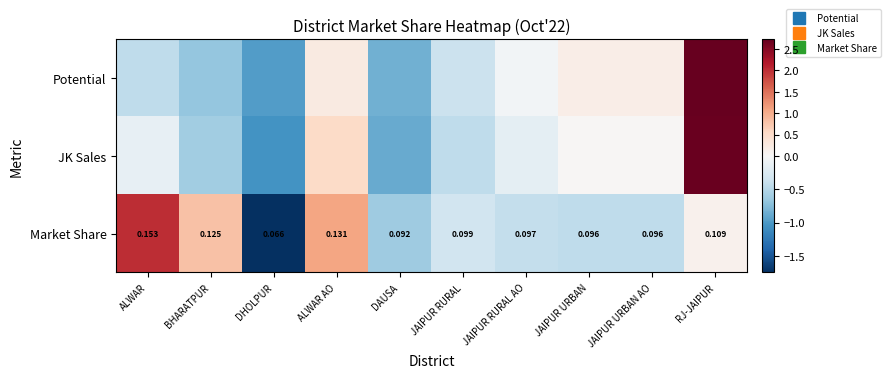

Which series has the largest total across all categories?

JK Sales